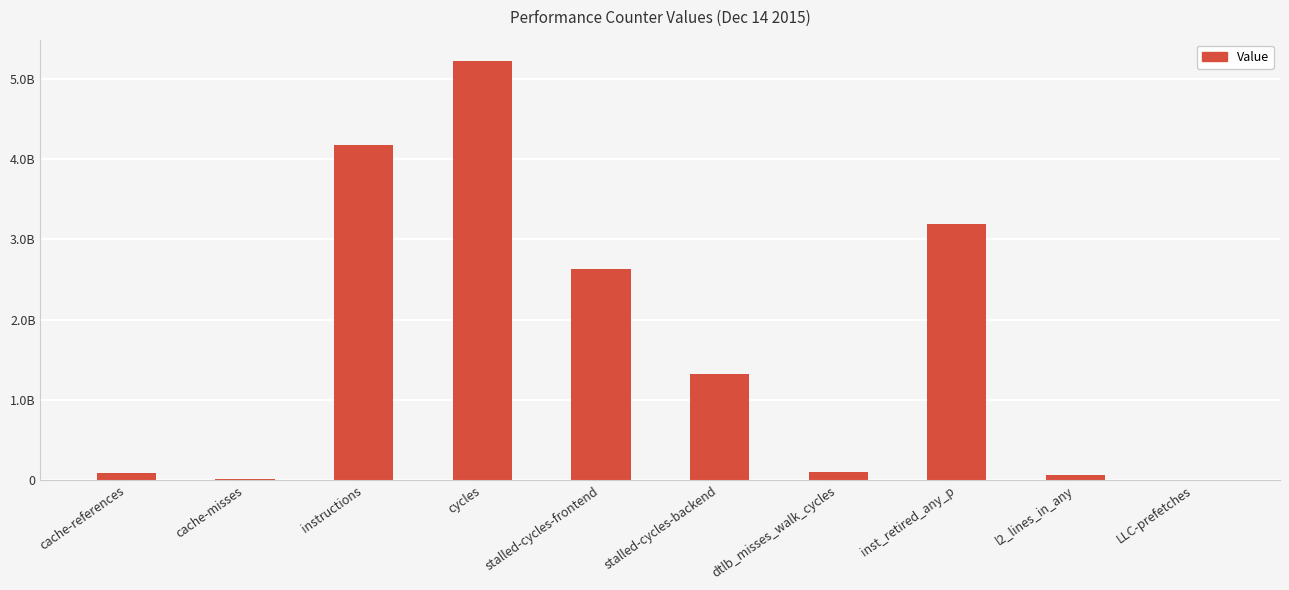

What position from the right is cycles?

7